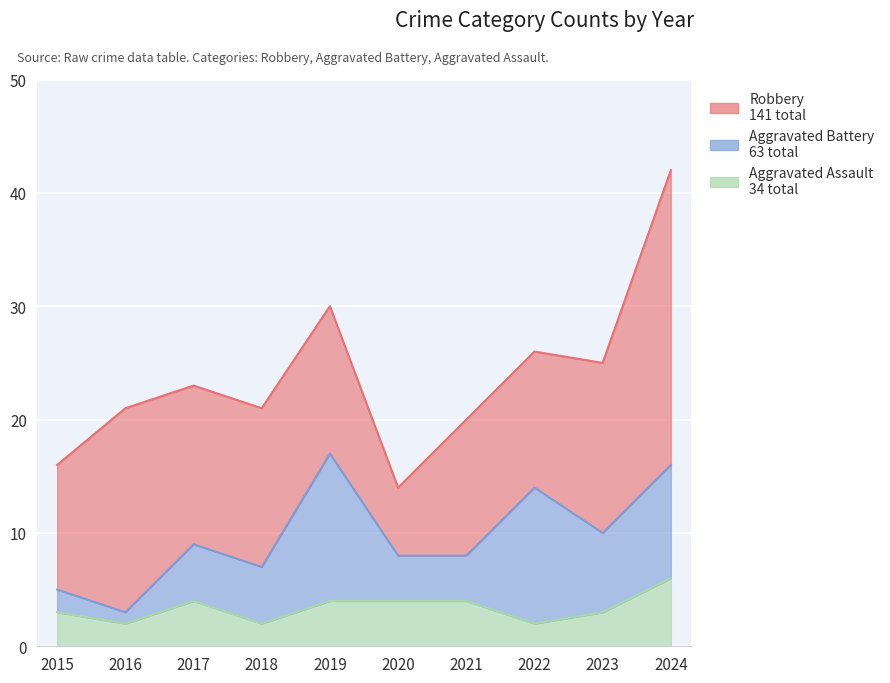

How many series are shown in this chart?

3